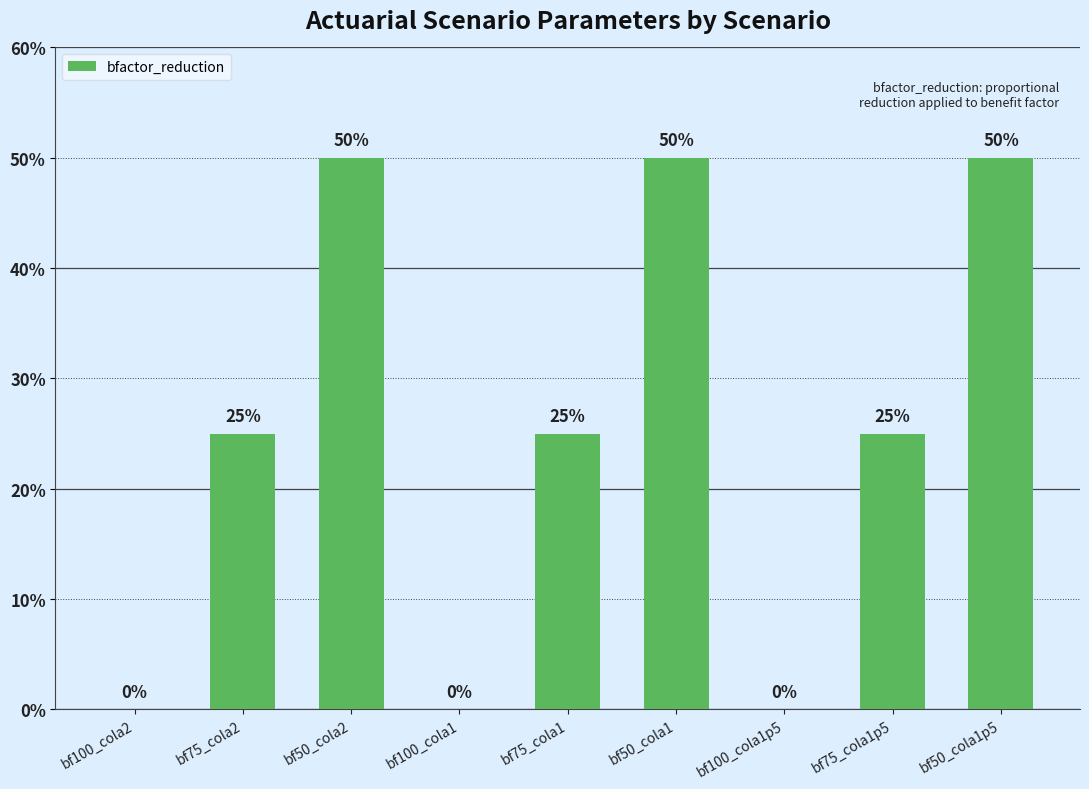

What is the value of the 5th bar from the left?

0.2